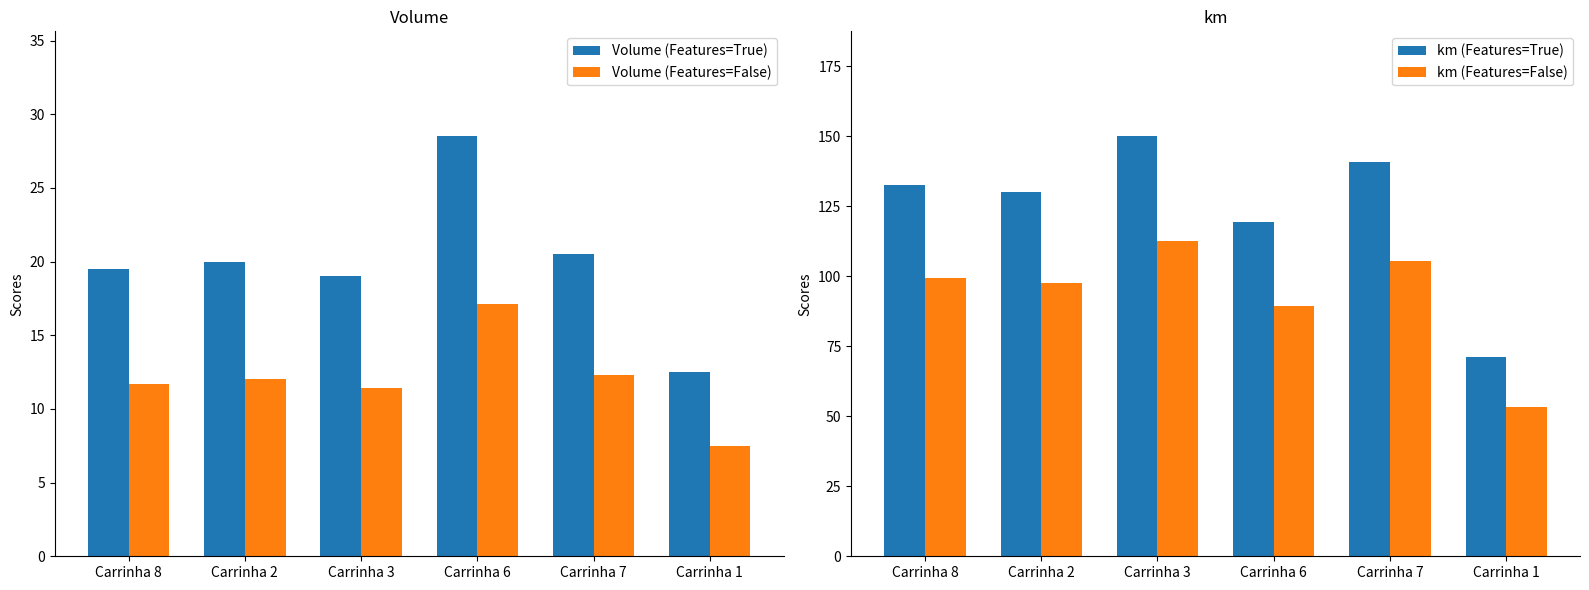

Between Carrinha 8 and Carrinha 2, which is larger?

Carrinha 2